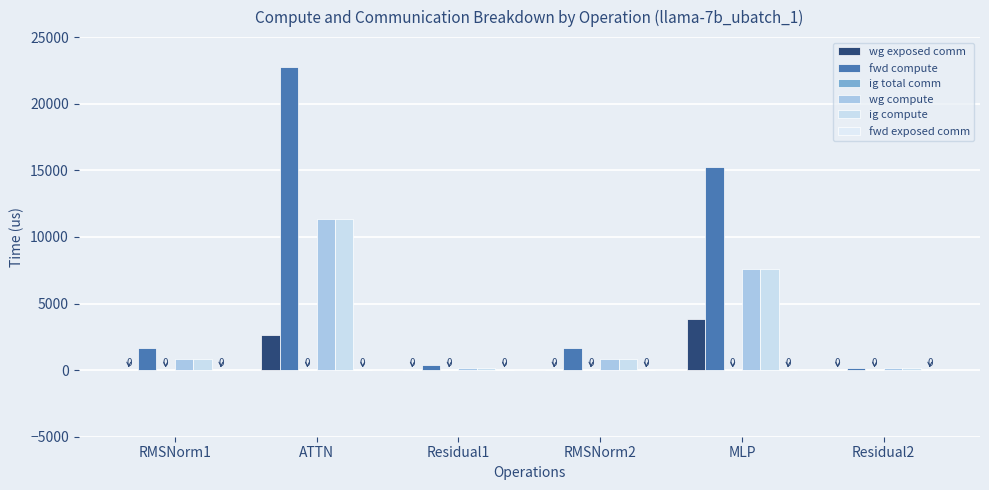

Rank the series at RMSNorm2 from highest to lowest value.

fwd compute, wg compute, ig compute, wg exposed comm, ig total comm, fwd exposed comm